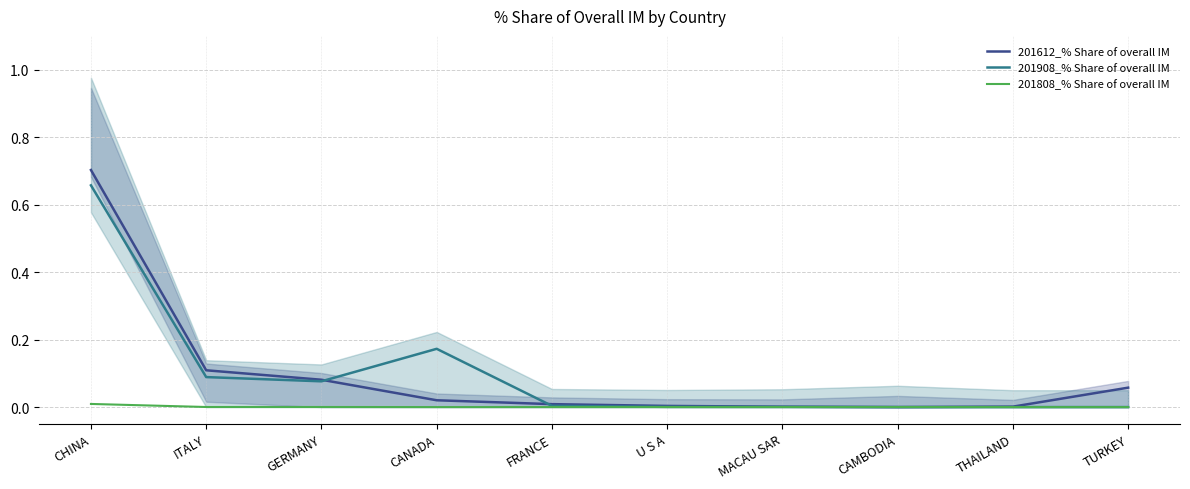

True or false: 201808_% Share of overall IM and 201908_% Share of overall IM intersect in this chart.

True